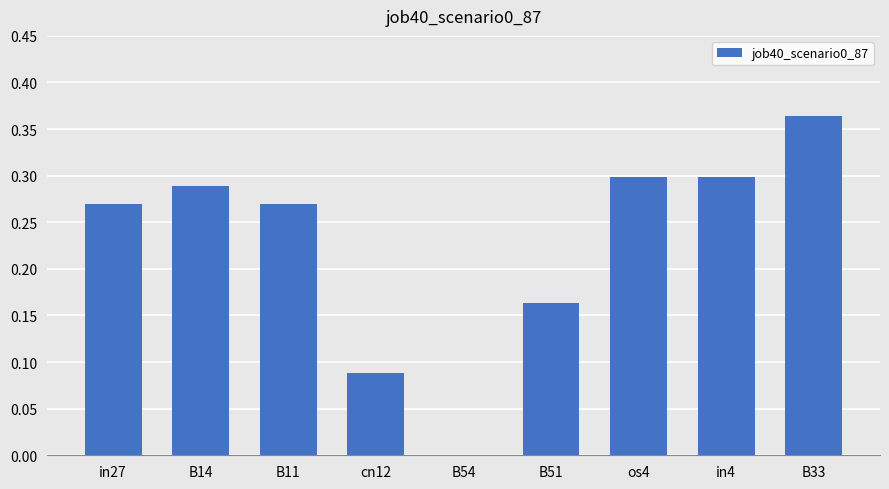

What is the sum of all values?

2.0